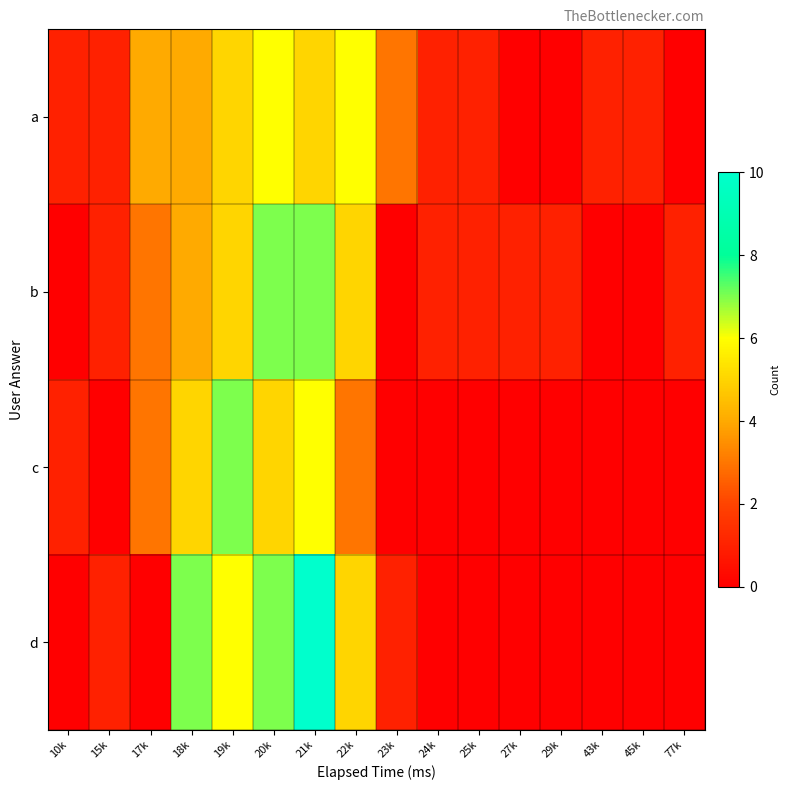

Reading left to right, transcribe all the data shown in this chart.

a: 10k=1	15k=1	17k=4	18k=4	19k=5	20k=6	21k=5	22k=6	23k=3	24k=1	25k=1	27k=0	29k=0	43k=1	45k=1	77k=0
b: 10k=0	15k=1	17k=3	18k=4	19k=5	20k=7	21k=7	22k=5	23k=0	24k=1	25k=1	27k=1	29k=1	43k=0	45k=0	77k=1
c: 10k=1	15k=0	17k=3	18k=5	19k=7	20k=5	21k=6	22k=3	23k=0	24k=0	25k=0	27k=0	29k=0	43k=0	45k=0	77k=0
d: 10k=0	15k=1	17k=0	18k=7	19k=6	20k=7	21k=10	22k=5	23k=1	24k=0	25k=0	27k=0	29k=0	43k=0	45k=0	77k=0